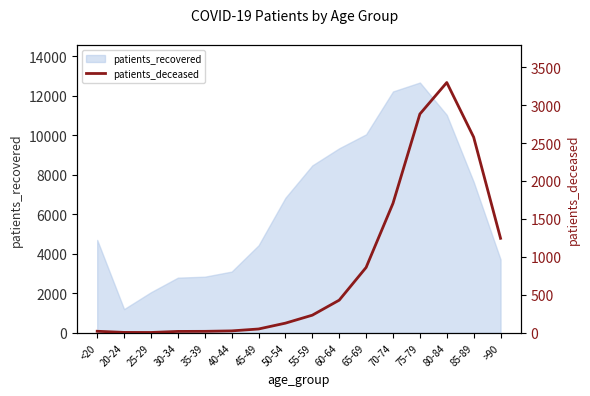

What is the label of the 1st point from the left?

<20